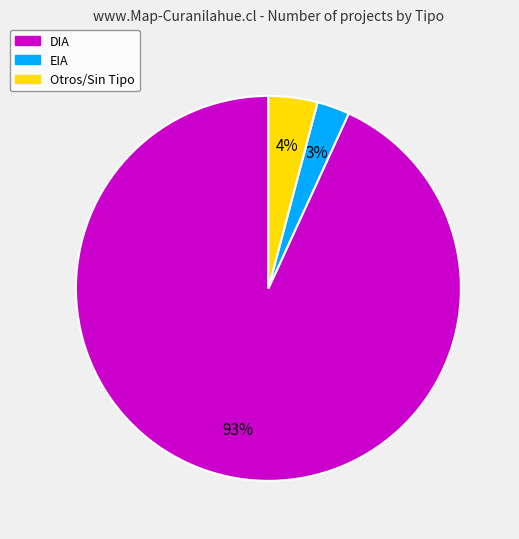

Rank the categories by value from lowest to highest.

EIA, Otros/Sin Tipo, DIA